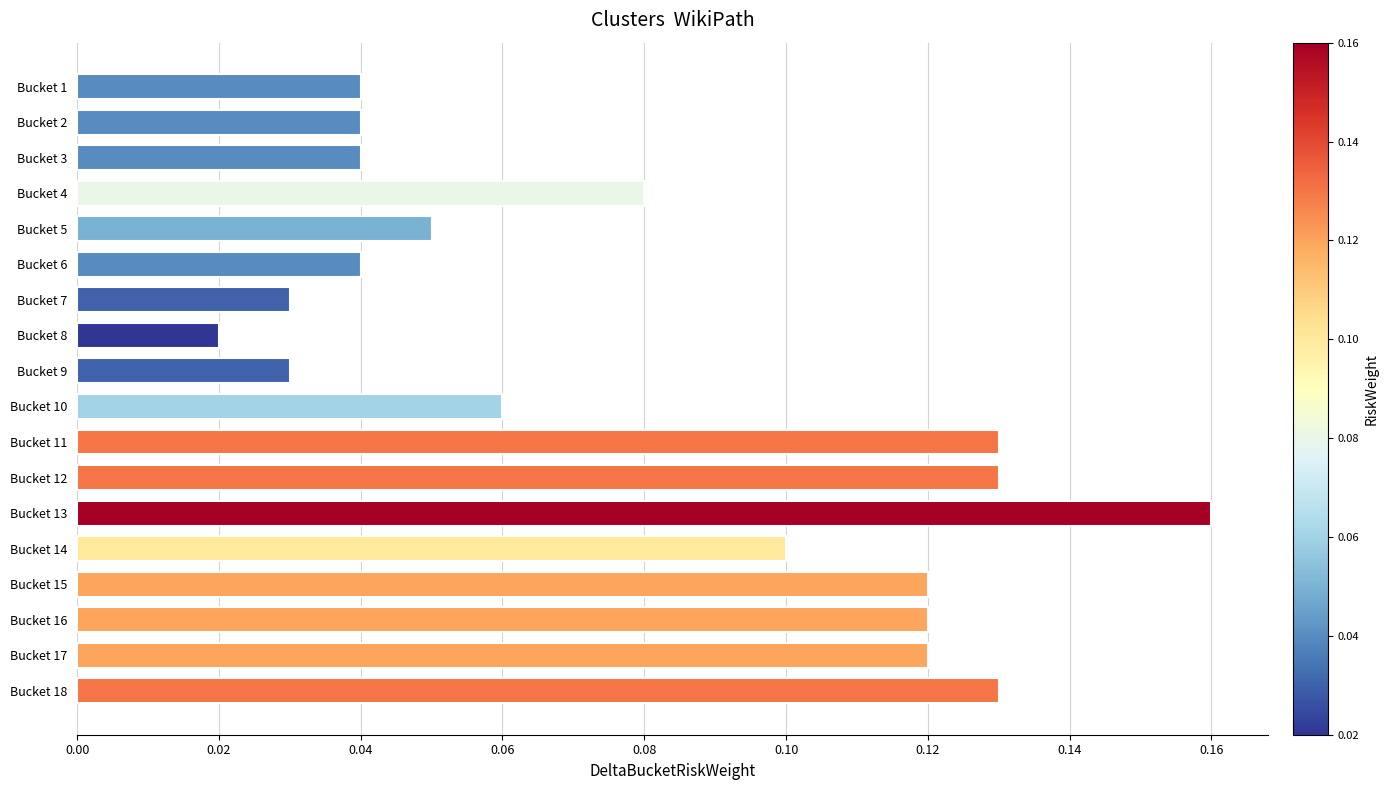

What is the sum of the values at Bucket 18 and Bucket 13?

0.3